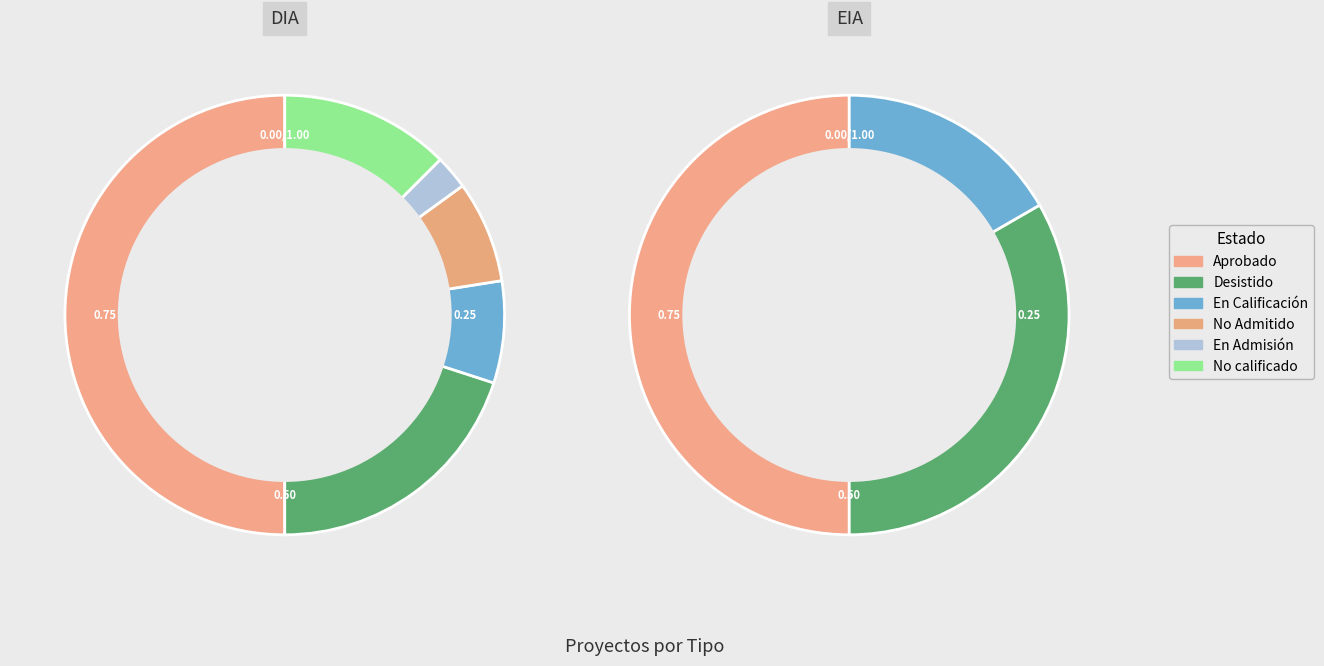

To the nearest percent, what portion does EIA represent?

4%